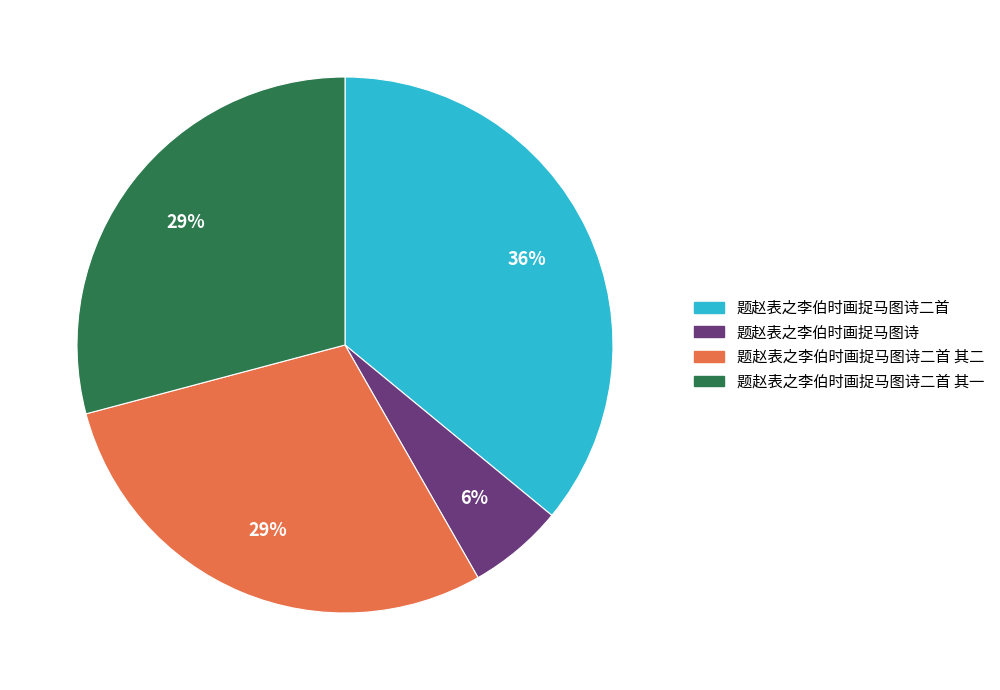

Is there any slice that represents more than half of the pie?

No